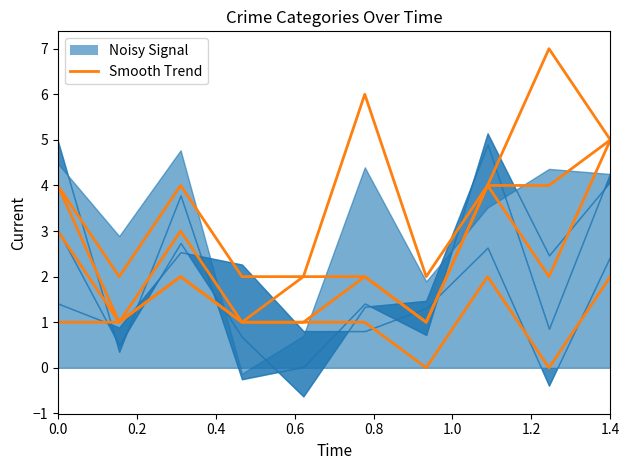

The value at 0.0 is 1. True or false?

False